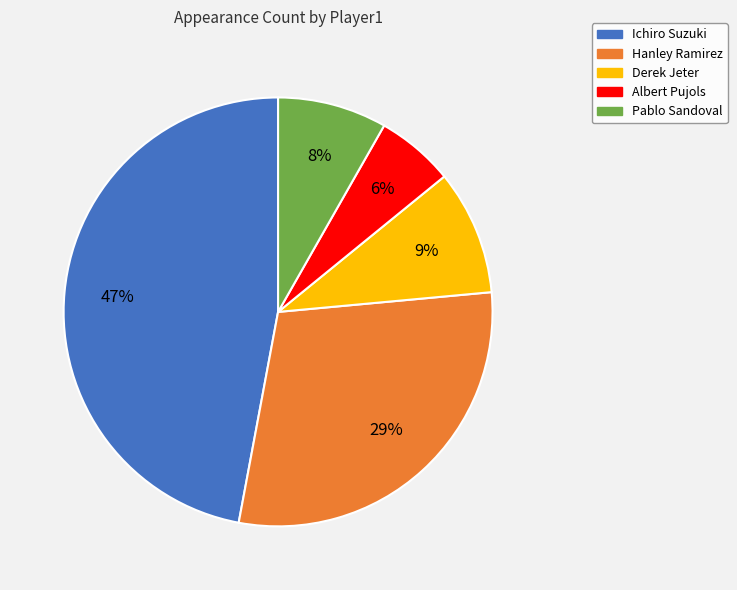

Is it true that Derek Jeter is 1% of the pie?

False